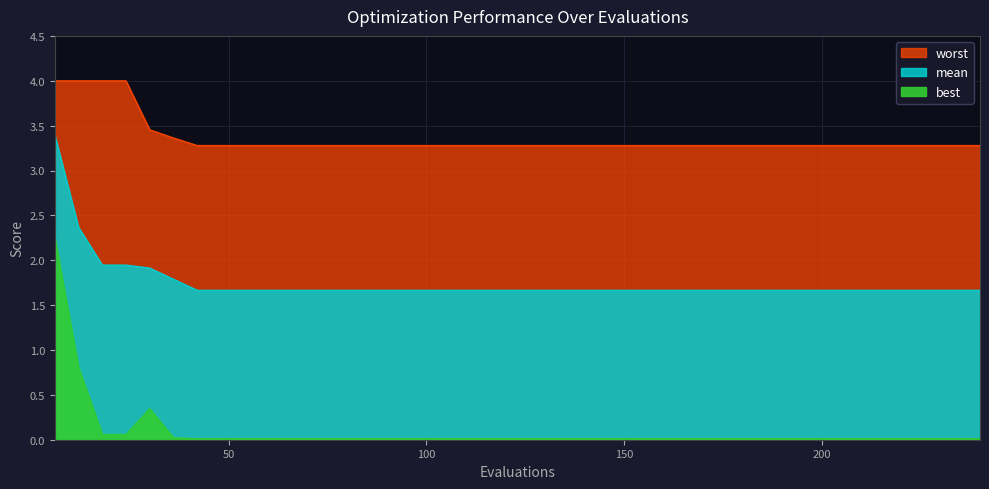

Which series changed the most between 96 and 162?

mean